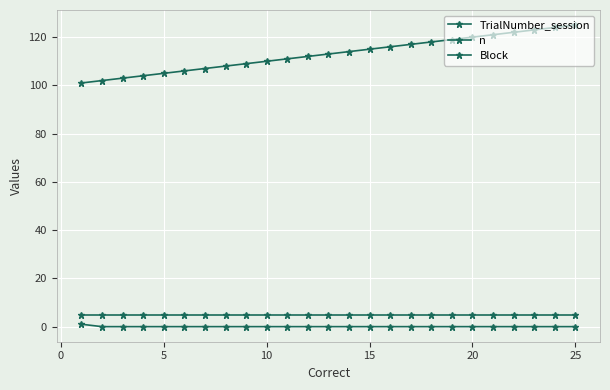

What is the value of the Block point at the 25th from the left?

5